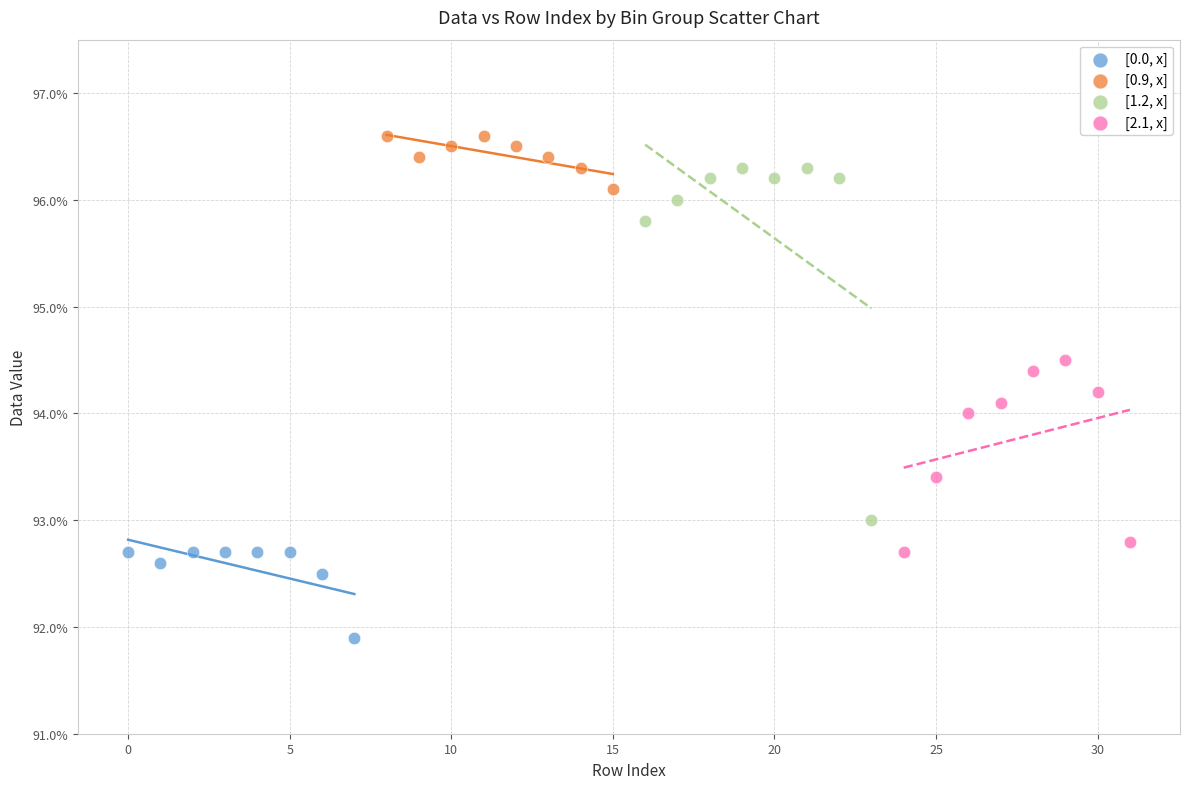

Which series has the widest spread of Y values?

[1.2, x]